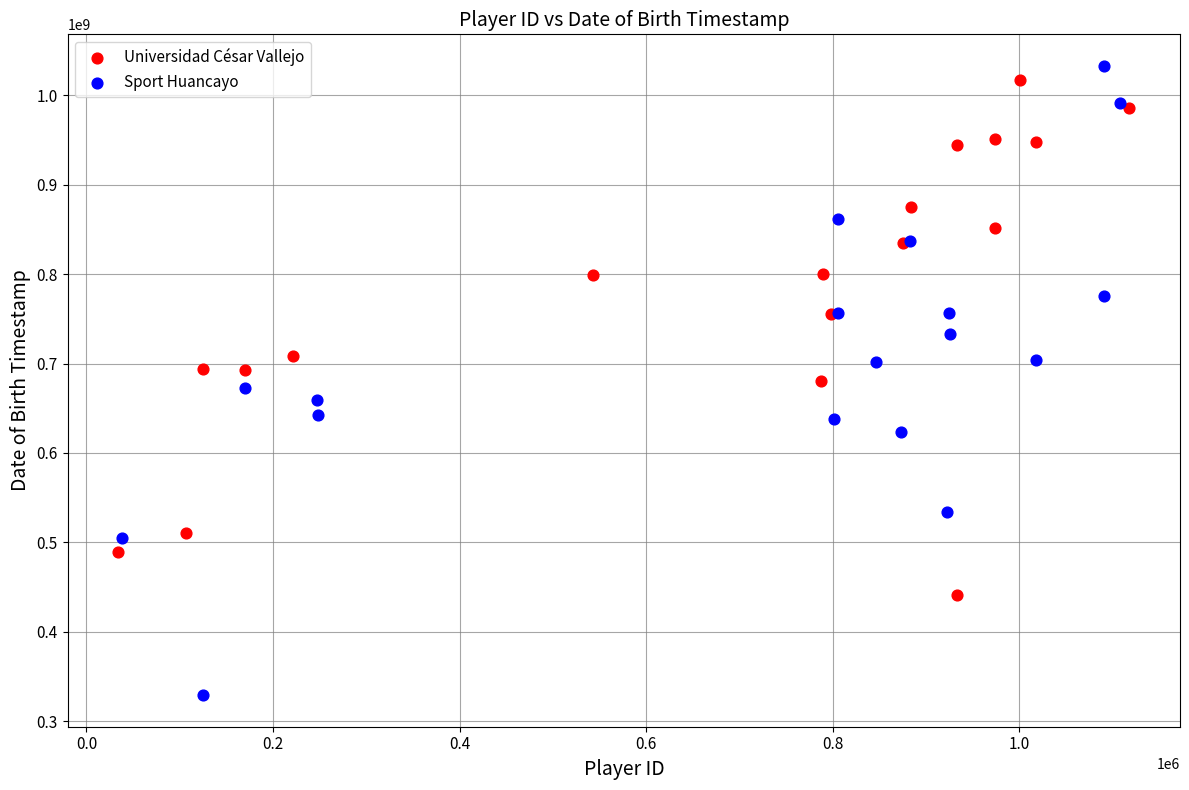

Which series has the widest spread of Y values?

Sport Huancayo